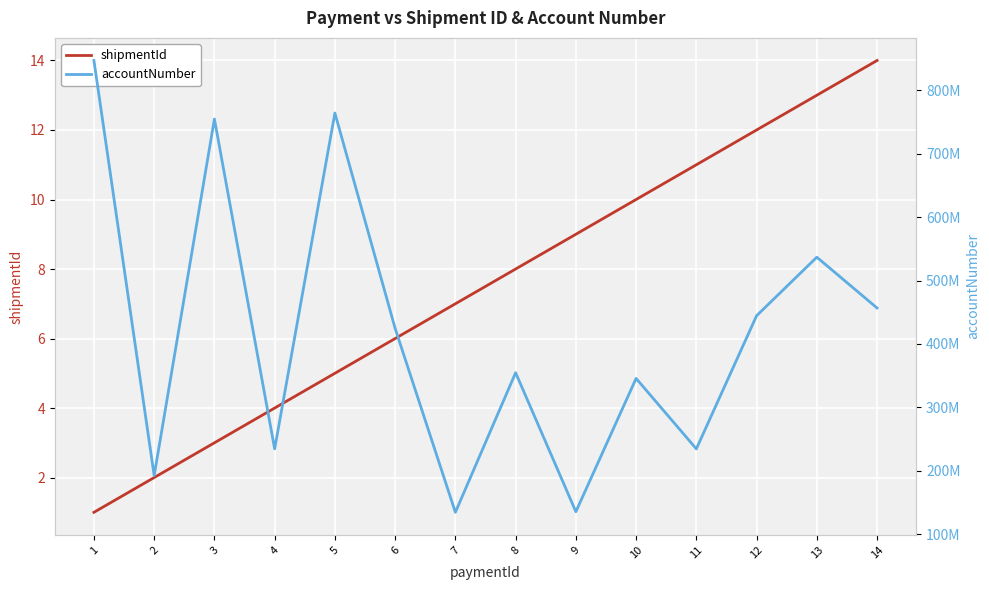

True or false: shipmentId has more than 2 points higher than both neighbors.

False